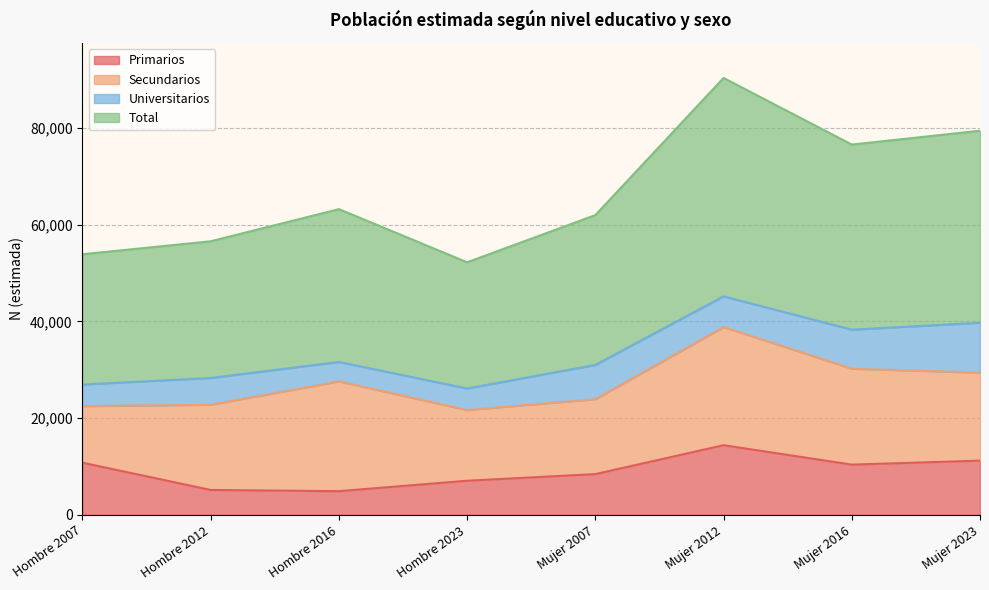

True or false: Primarios and Total intersect in this chart.

False